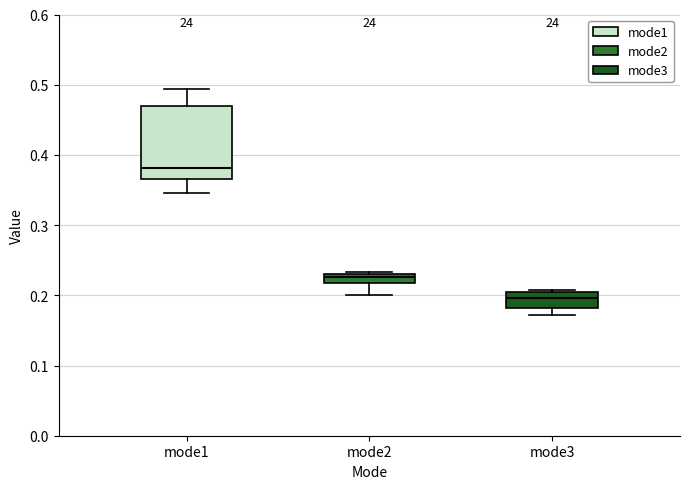

Which box has the highest median line?

mode1